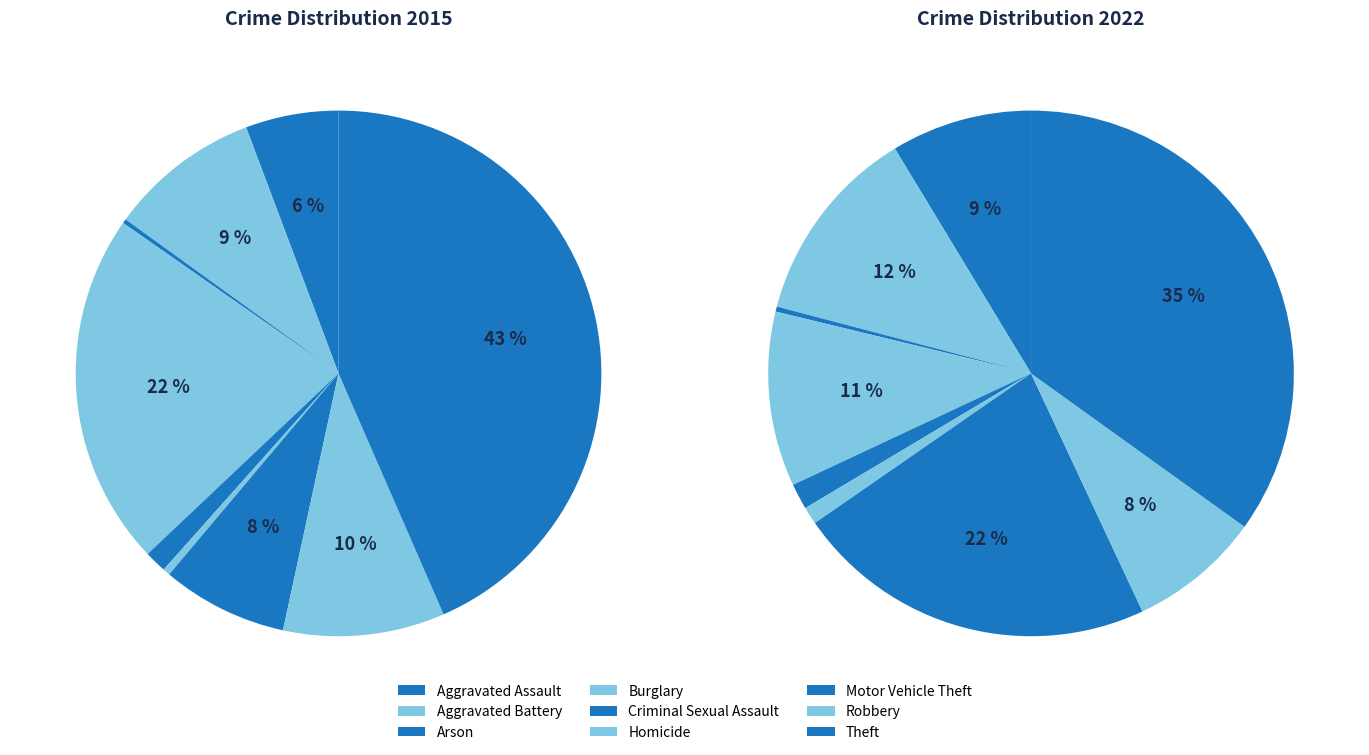

Combined, what portion of the pie is 3 and 6?

29.5%